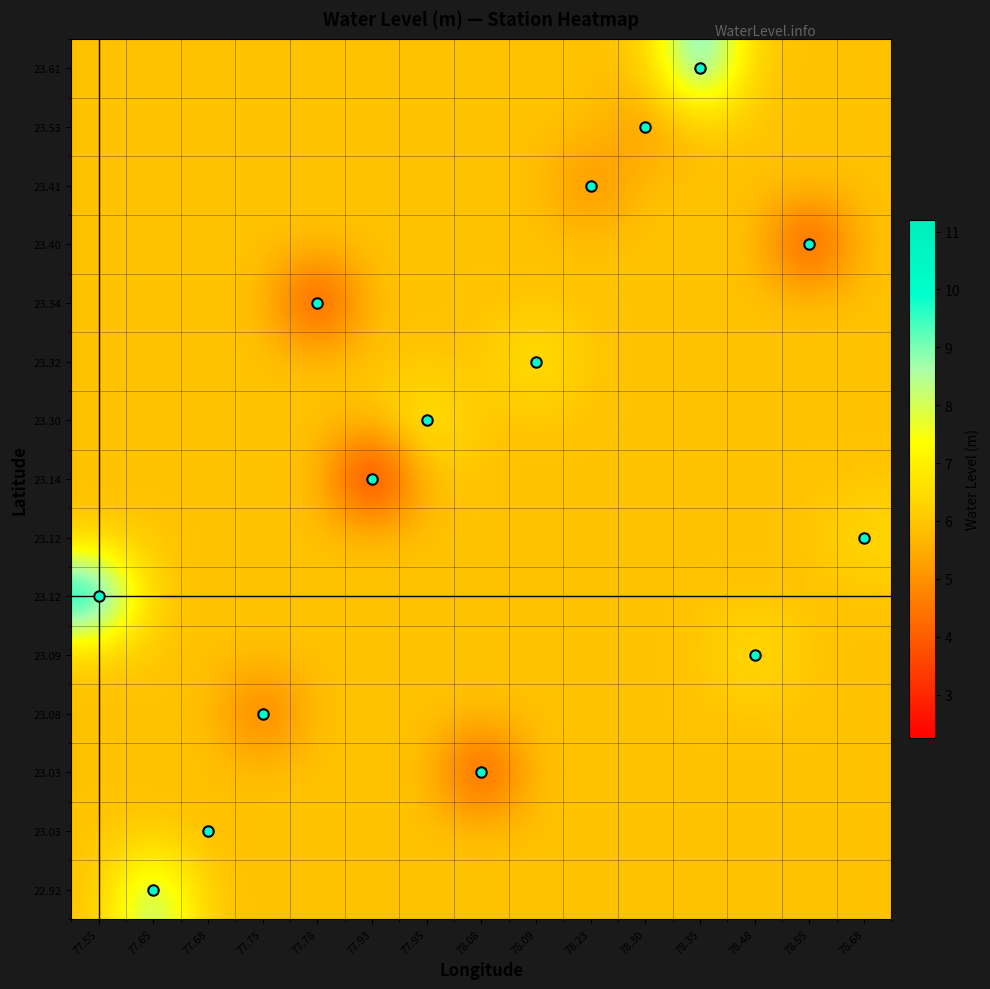

Which label corresponds to the largest value in the chart?

77.55